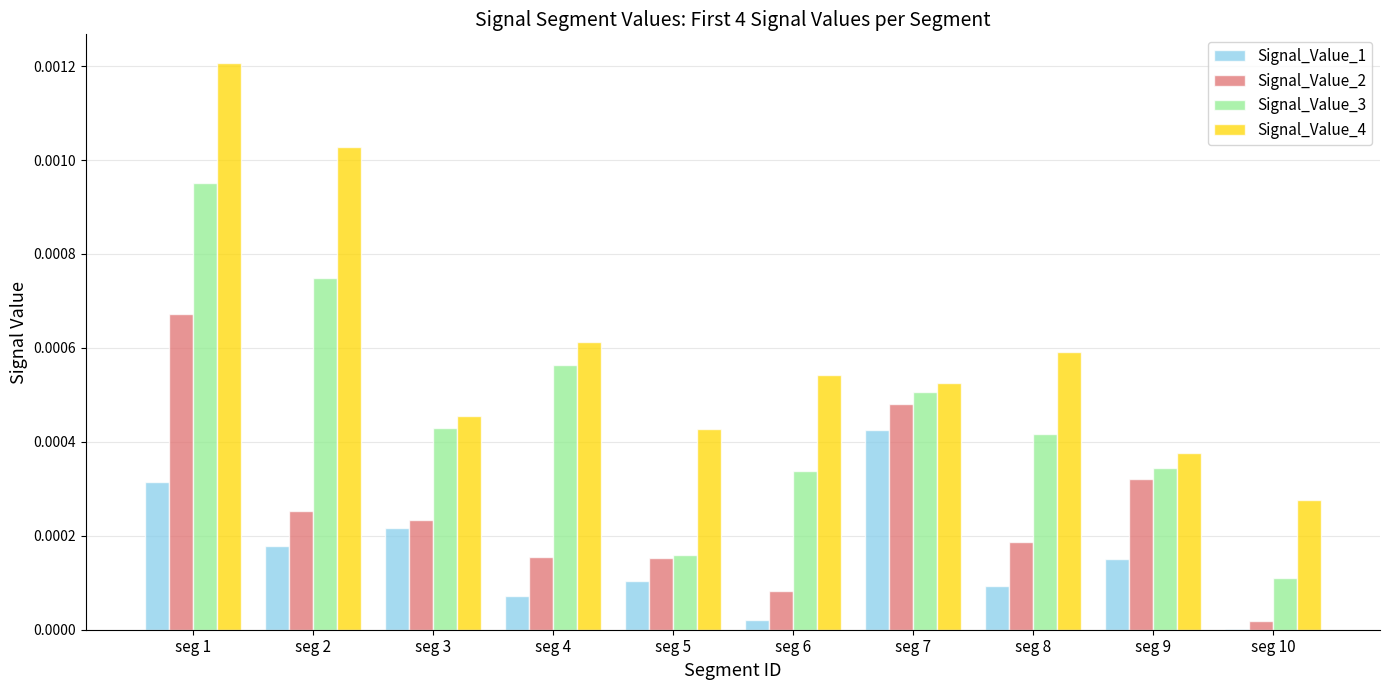

Which category has the highest value in the Signal_Value_2 series?

seg 1